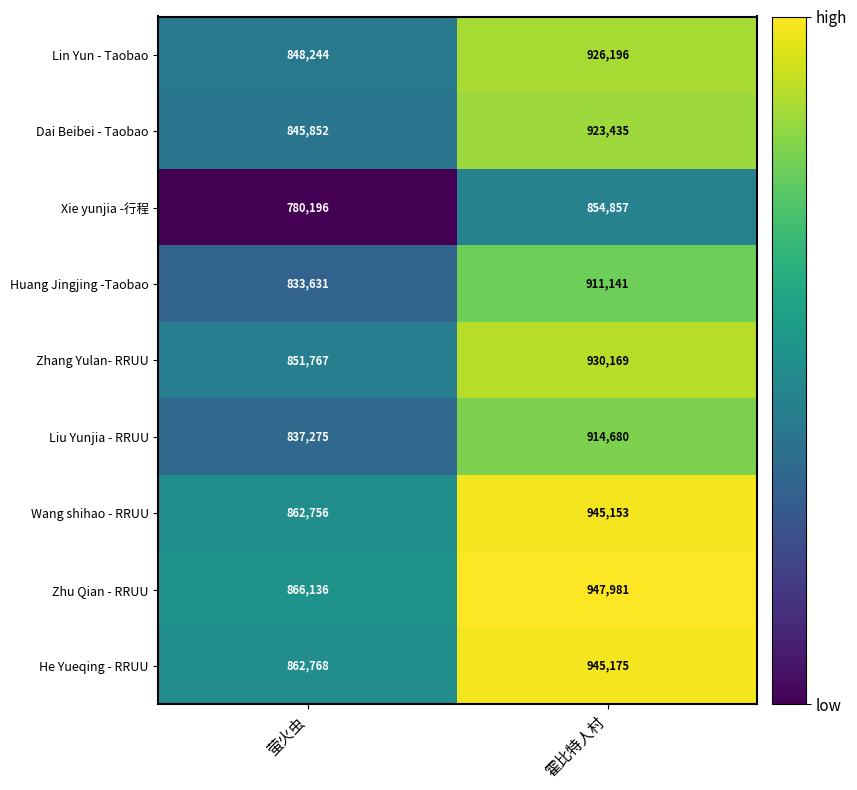

Rank the series by their maximum value, from highest to lowest.

Zhu Qian - RRUU, He Yueqing - RRUU, Wang shihao - RRUU, Zhang Yulan- RRUU, Lin Yun - Taobao, Dai Beibei - Taobao, Liu Yunjia - RRUU, Huang Jingjing -Taobao, Xie yunjia -行程